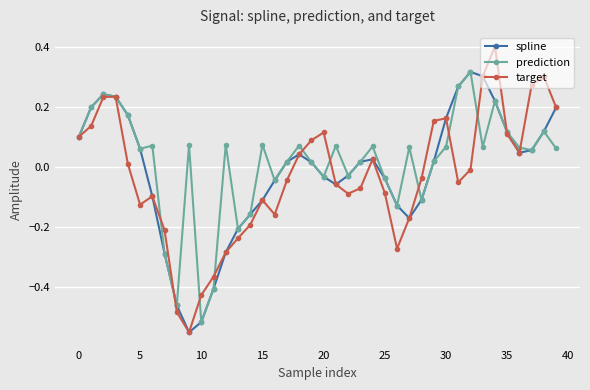

True or false: target has more than 2 points higher than both neighbors.

True